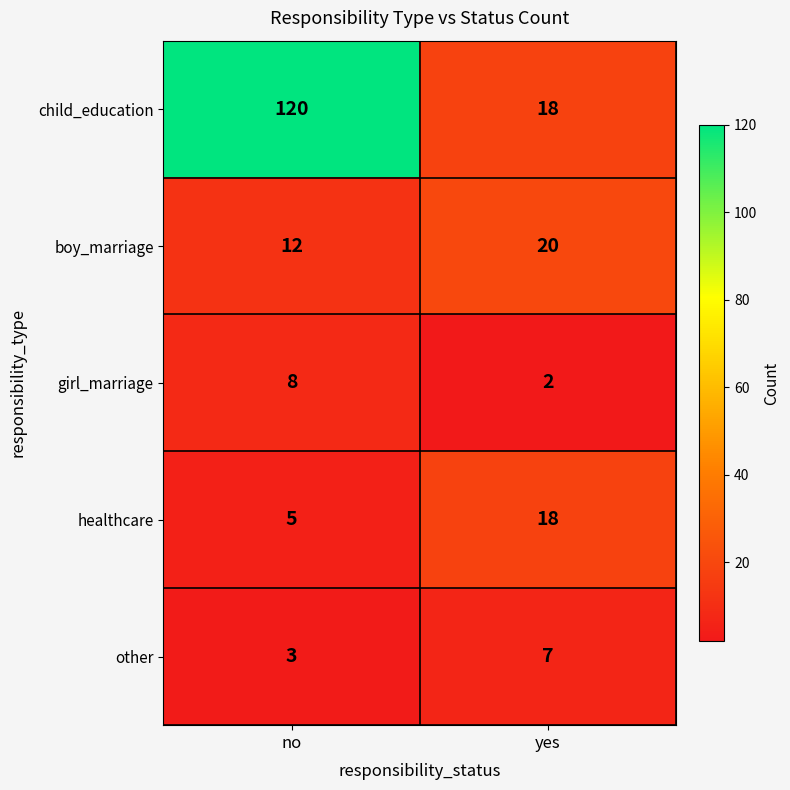

The value of healthcare at no is 5. True or false?

True